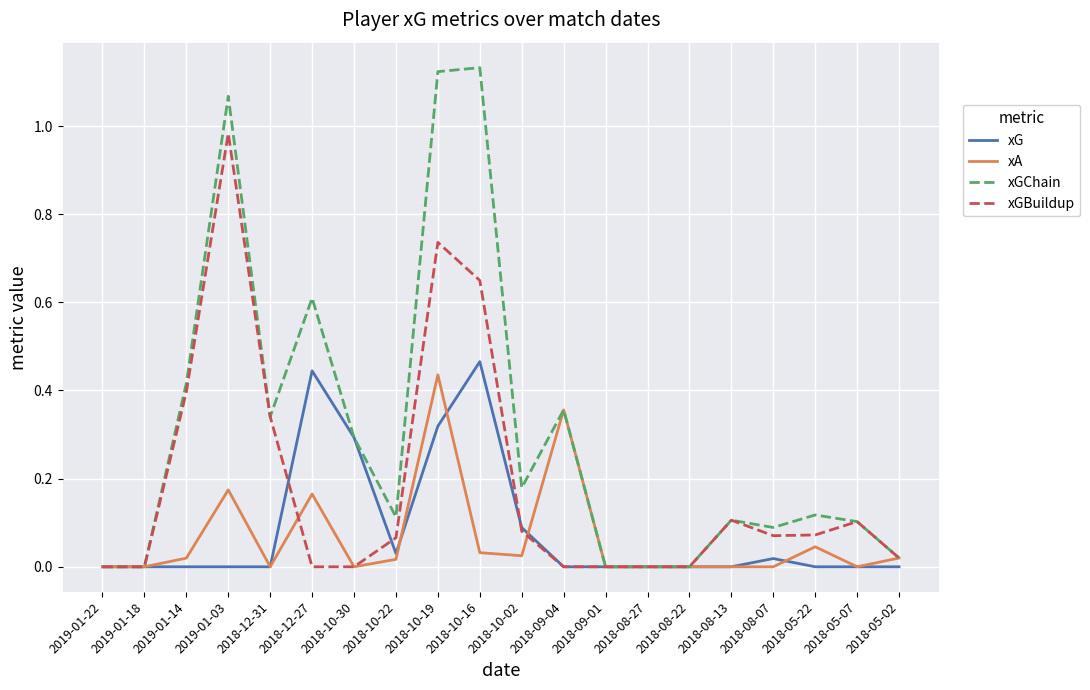

Between 2019-01-03 and 2018-08-07, which series saw the biggest shift?

xGChain